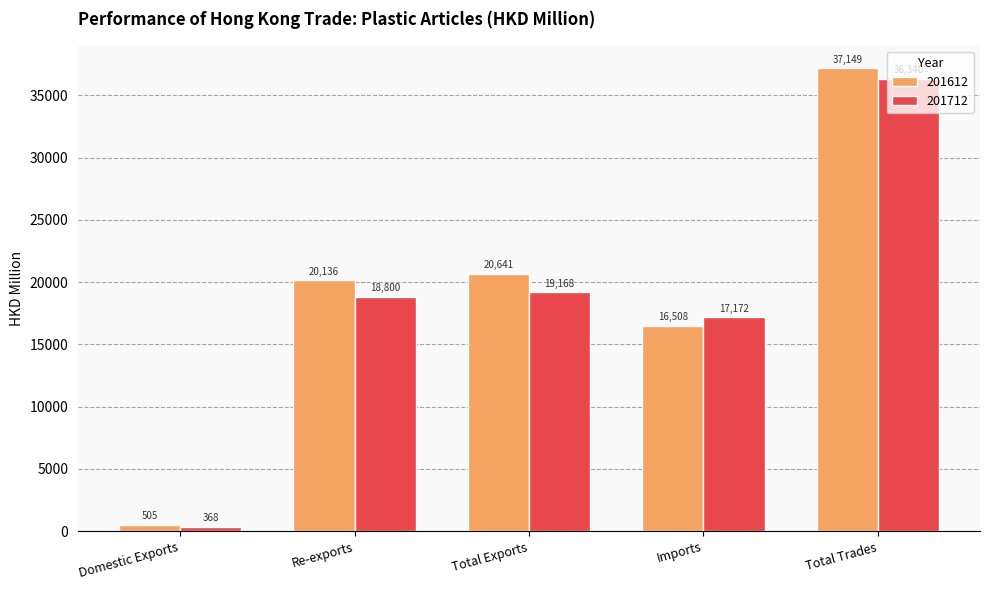

What are all the series names shown in the legend?

201612, 201712